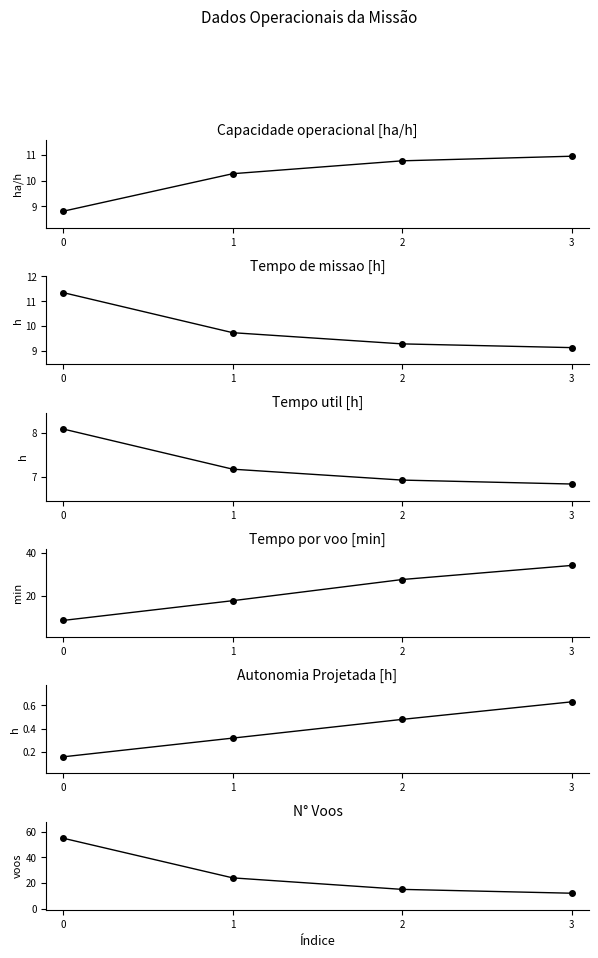

How many values in the Tempo por voo [min] series exceed 27?

2